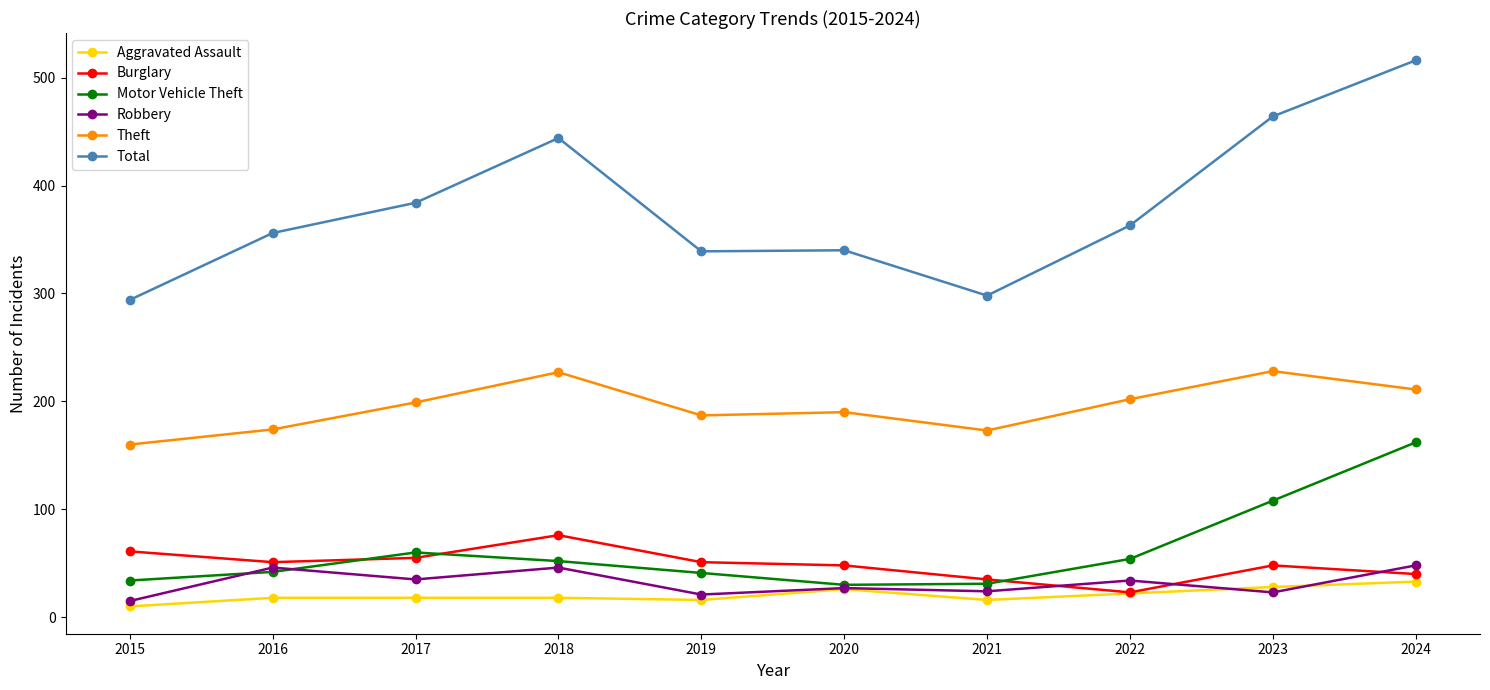

At which label does Aggravated Assault reach its peak?

2024